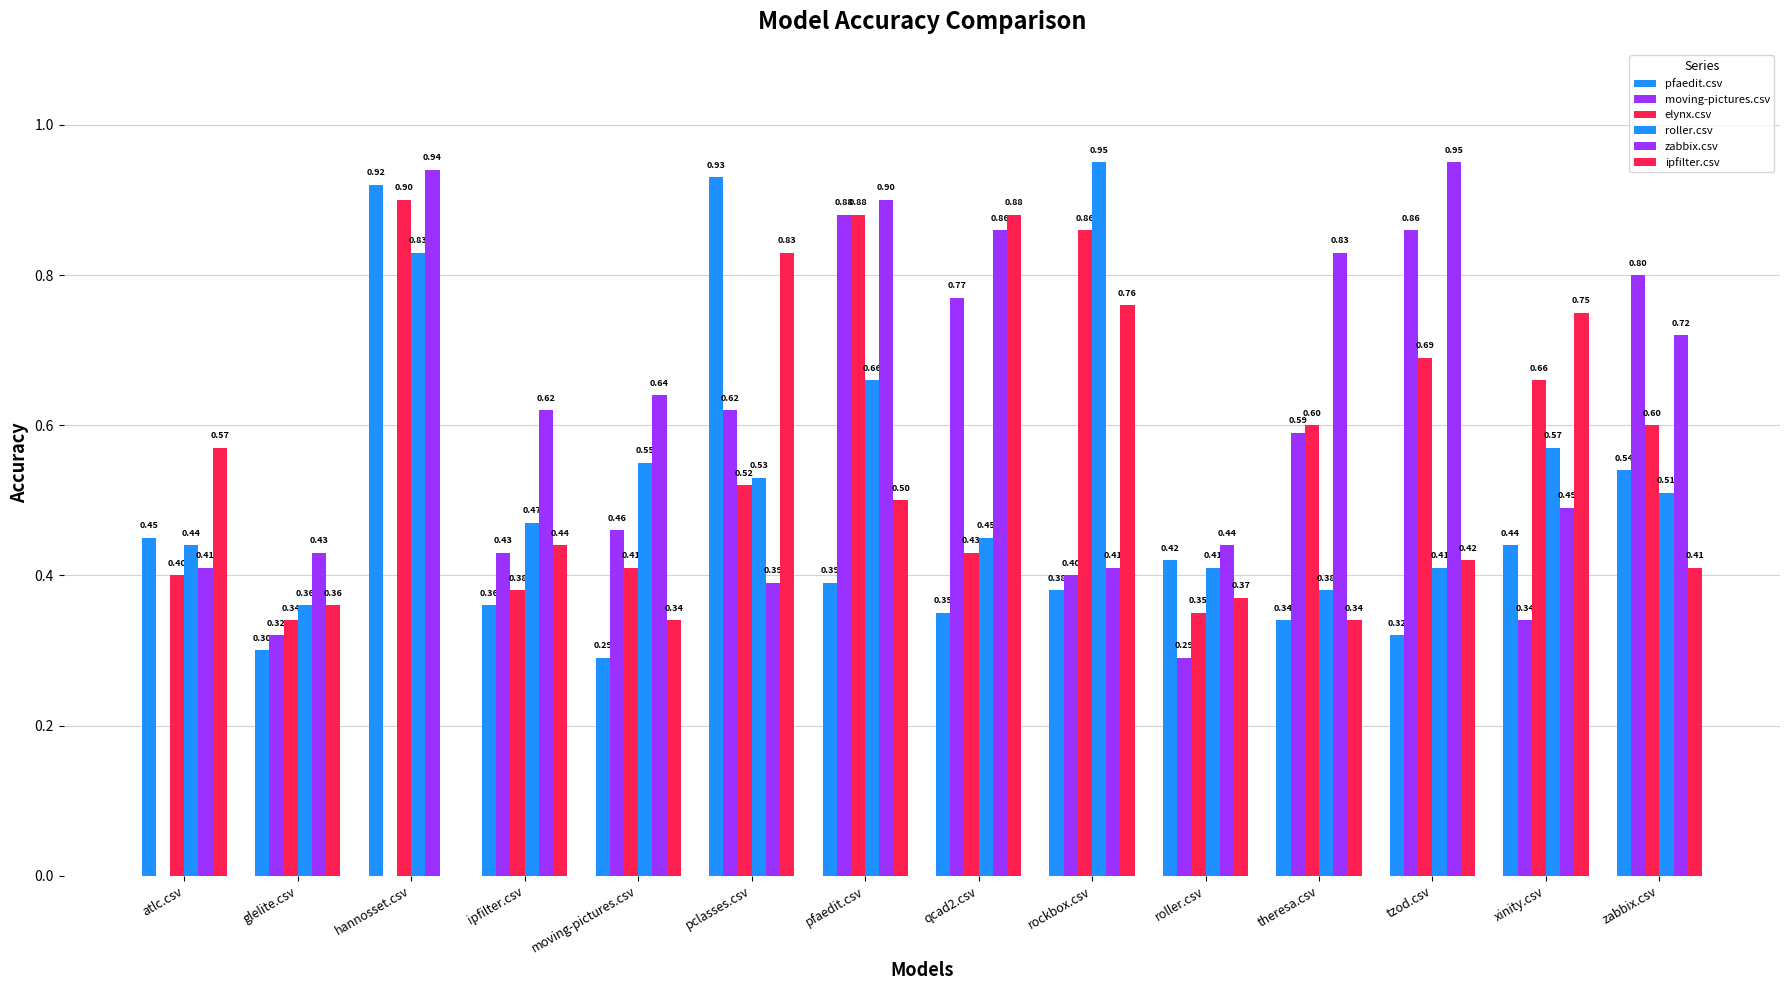

Which has a higher value, tzod.csv or zabbix.csv?

zabbix.csv